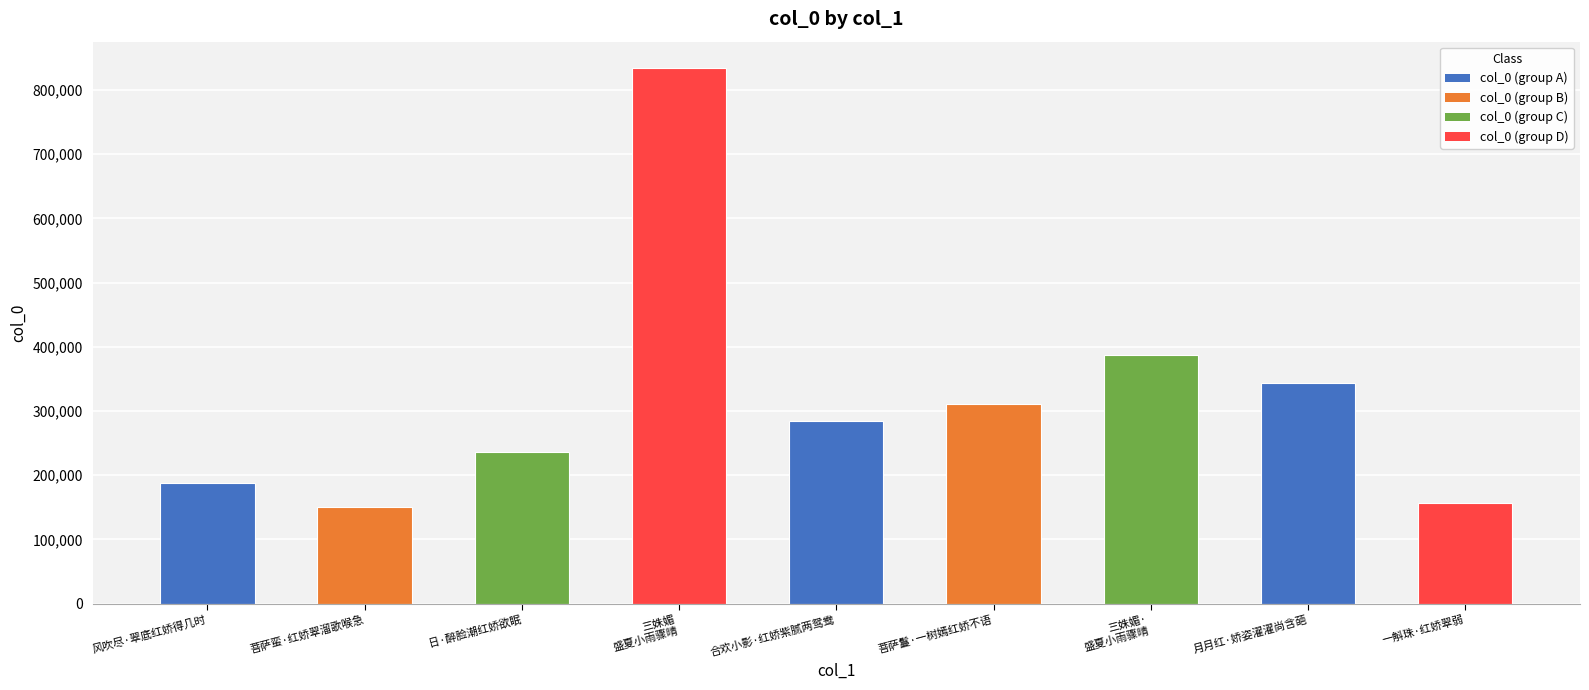

What is the greatest value displayed?

833495